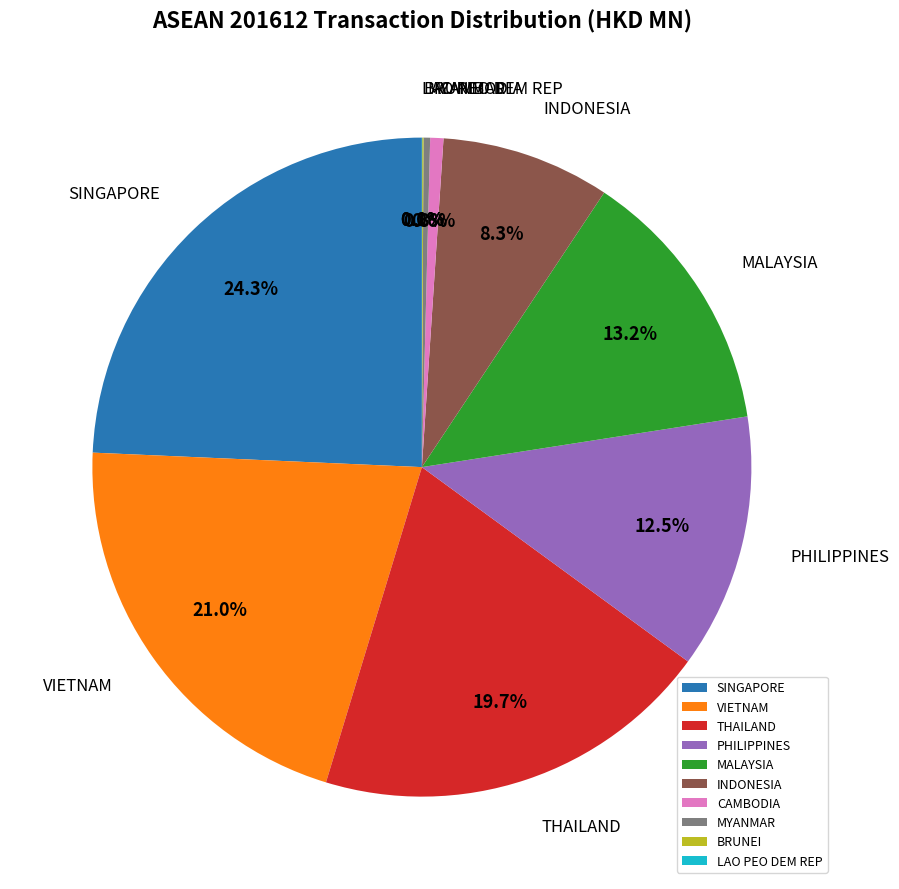

What is the total percentage of PHILIPPINES and MALAYSIA?

25.7%